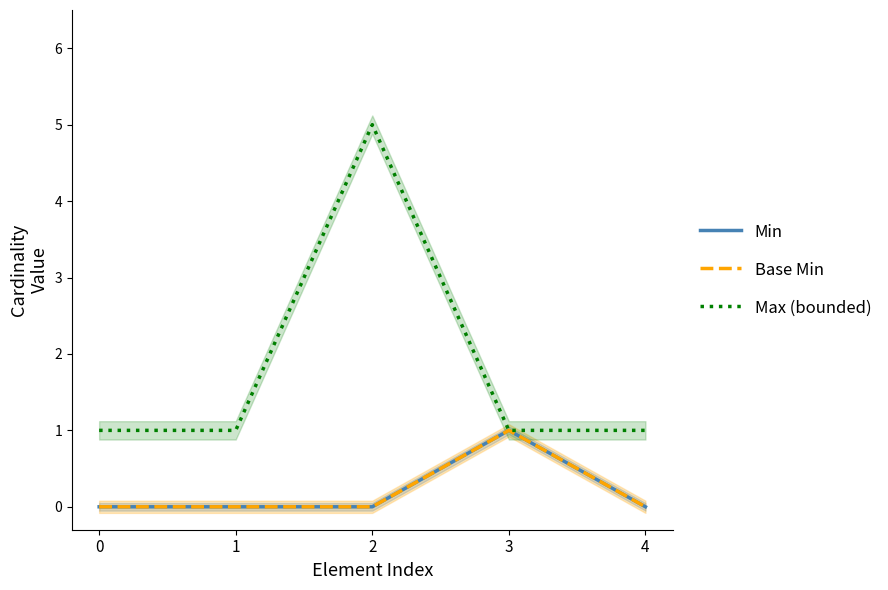

Does the chart display data point markers on the line(s)?

No